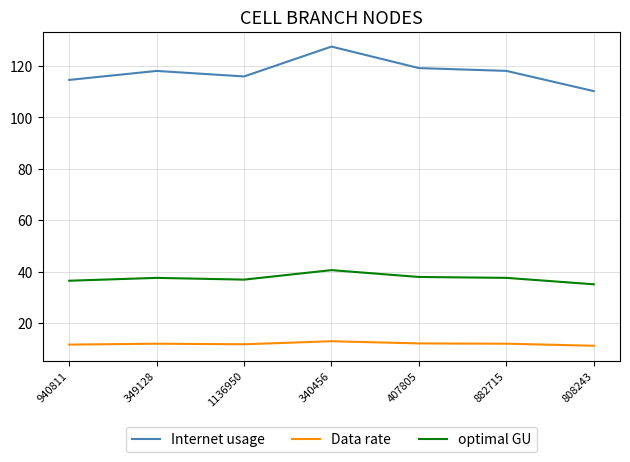

Does the chart have visible grid lines?

Yes